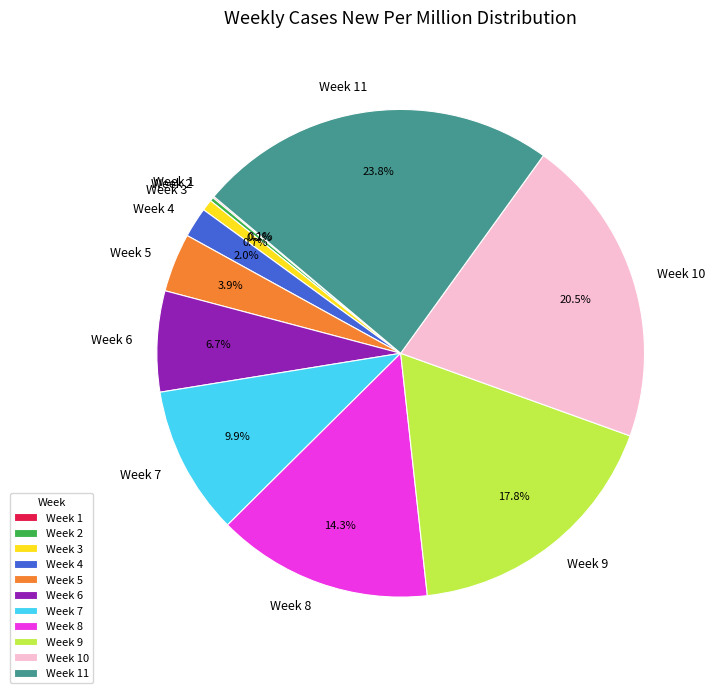

Is there any slice that represents more than half of the pie?

No